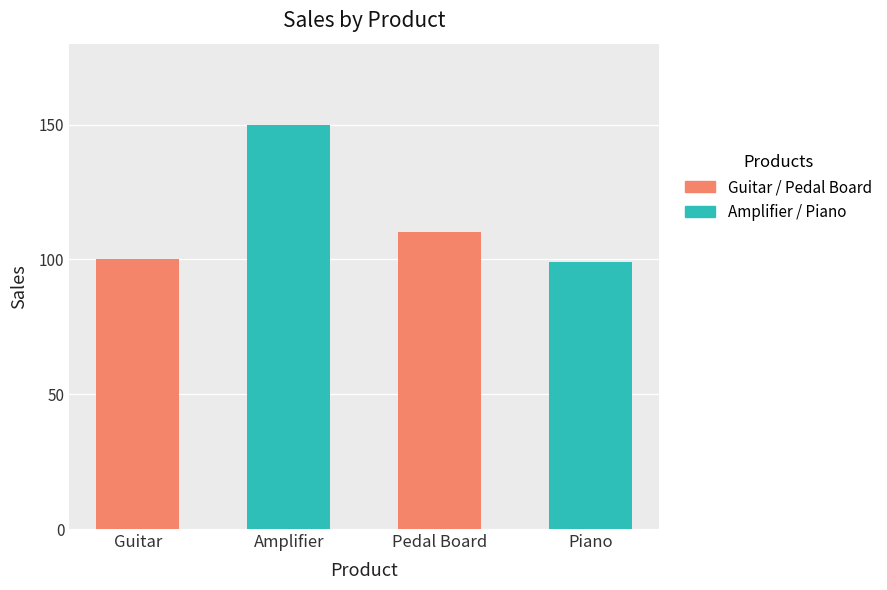

How many values exceed 110?

1